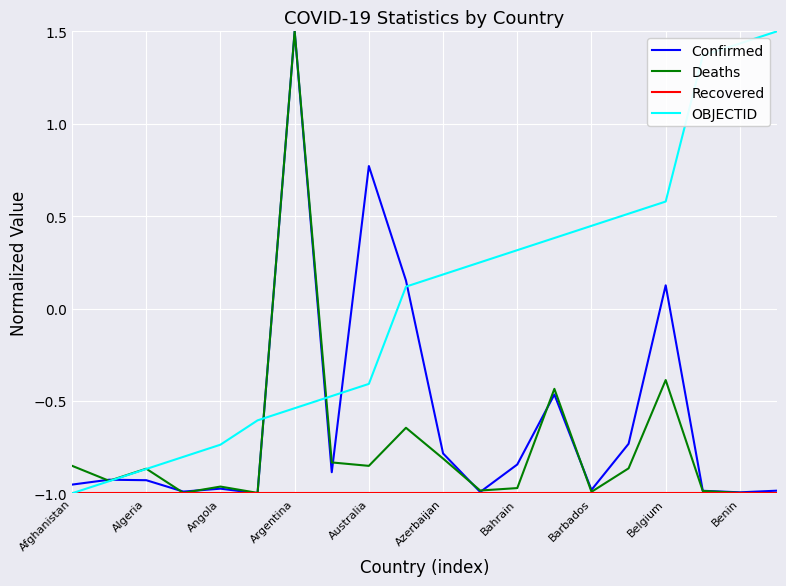

How many values in OBJECTID are below zero?

9